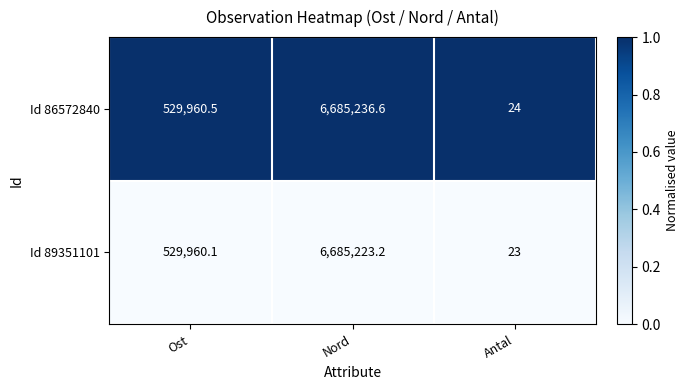

Which series changed the most between Ost and Nord?

Id 86572840